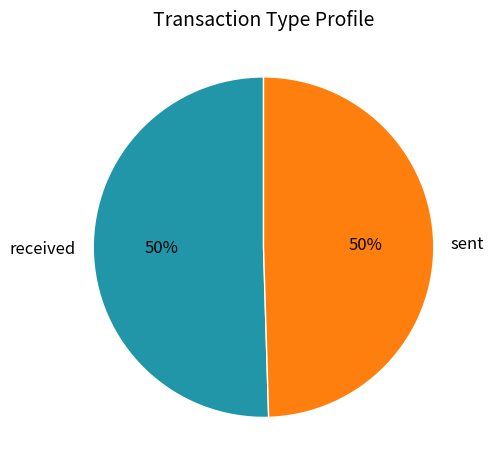

To the nearest percent, what portion does sent represent?

50%